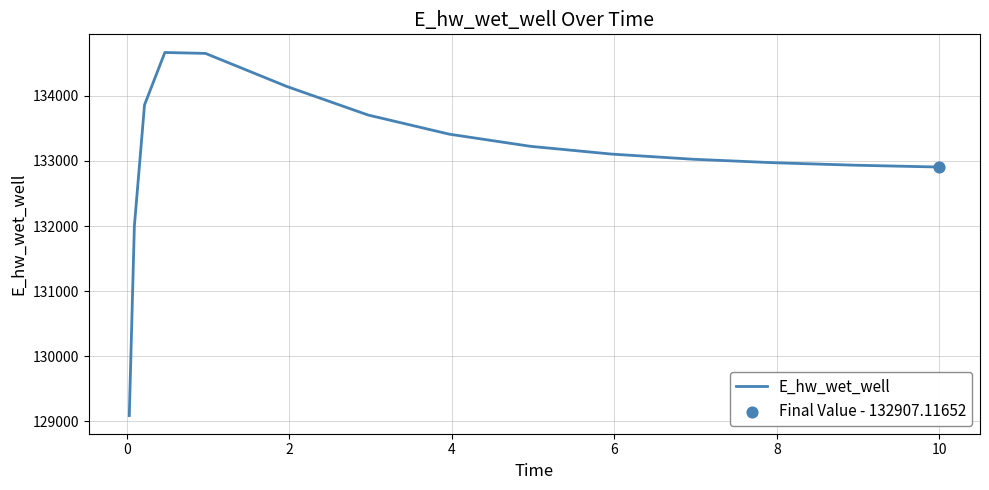

What is the maximum value shown in the chart?

134668.5